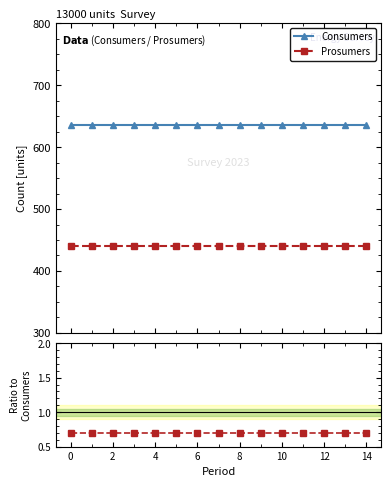

Which series has the largest range (max minus min)?

Consumers